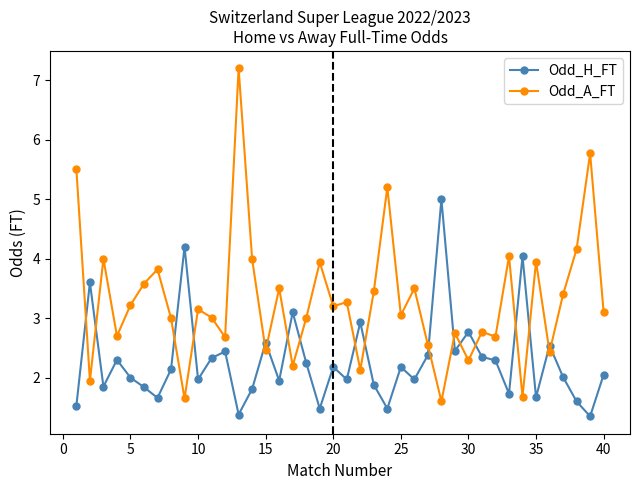

How many intersections are there between Odd_A_FT and Odd_H_FT?

18